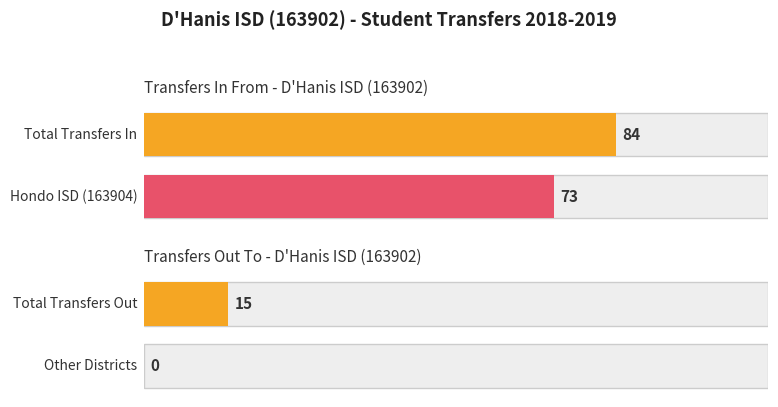

What is the label of the 2nd bar from the left?

Hondo ISD (163904)